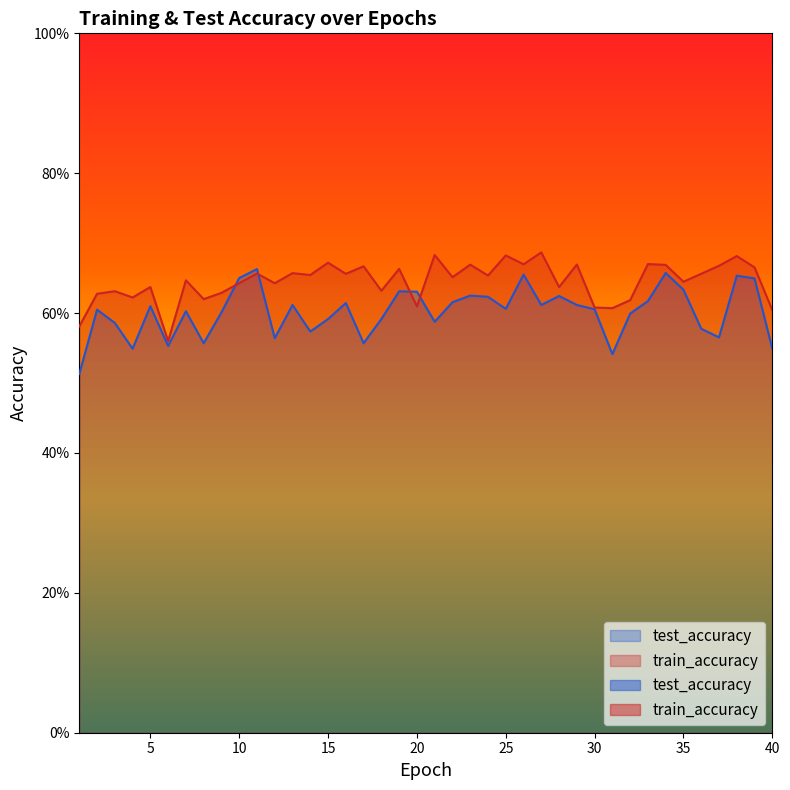

Reading left to right, what are all the values shown in this chart?

test_accuracy: 1=0.5	2=0.6	3=0.6	4=0.5	5=0.6	6=0.6	7=0.6	8=0.6	9=0.6	10=0.7	11=0.7	12=0.6	13=0.6	14=0.6	15=0.6	16=0.6	17=0.6	18=0.6	19=0.6	20=0.6	21=0.6	22=0.6	23=0.6	24=0.6	25=0.6	26=0.7	27=0.6	28=0.6	29=0.6	30=0.6	31=0.5	32=0.6	33=0.6	34=0.7	35=0.6	36=0.6	37=0.6	38=0.7	39=0.6	40=0.5
train_accuracy: 1=0.6	2=0.6	3=0.6	4=0.6	5=0.6	6=0.6	7=0.6	8=0.6	9=0.6	10=0.6	11=0.7	12=0.6	13=0.7	14=0.7	15=0.7	16=0.7	17=0.7	18=0.6	19=0.7	20=0.6	21=0.7	22=0.7	23=0.7	24=0.7	25=0.7	26=0.7	27=0.7	28=0.6	29=0.7	30=0.6	31=0.6	32=0.6	33=0.7	34=0.7	35=0.6	36=0.7	37=0.7	38=0.7	39=0.7	40=0.6